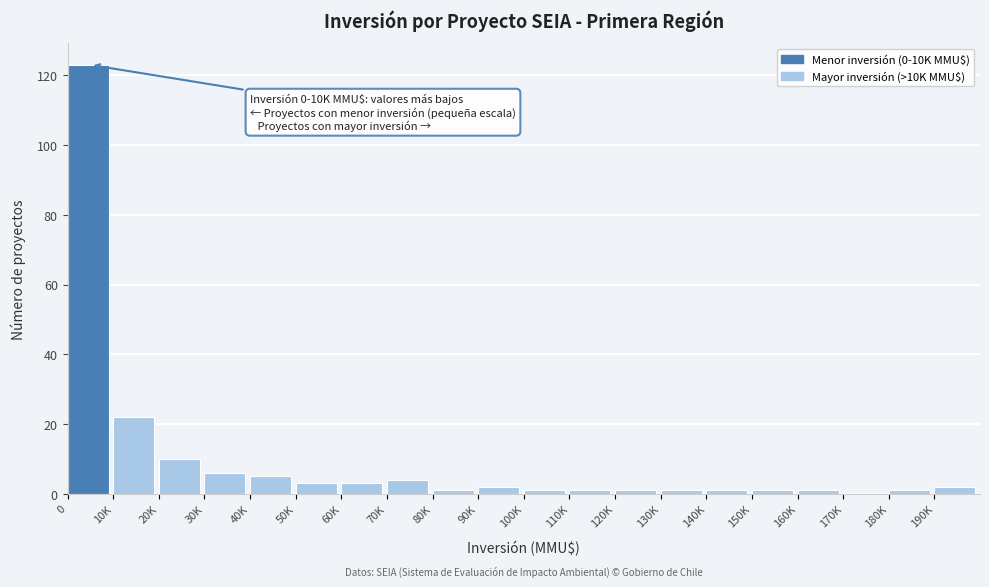

Reading left to right, what are all the values shown in this chart?

0=123	10K=22	20K=10	30K=6	40K=5	50K=3	60K=3	70K=4	80K=1	90K=2	100K=1	110K=1	120K=1	130K=1	140K=1	150K=1	160K=1	170K=0	180K=1	190K=2